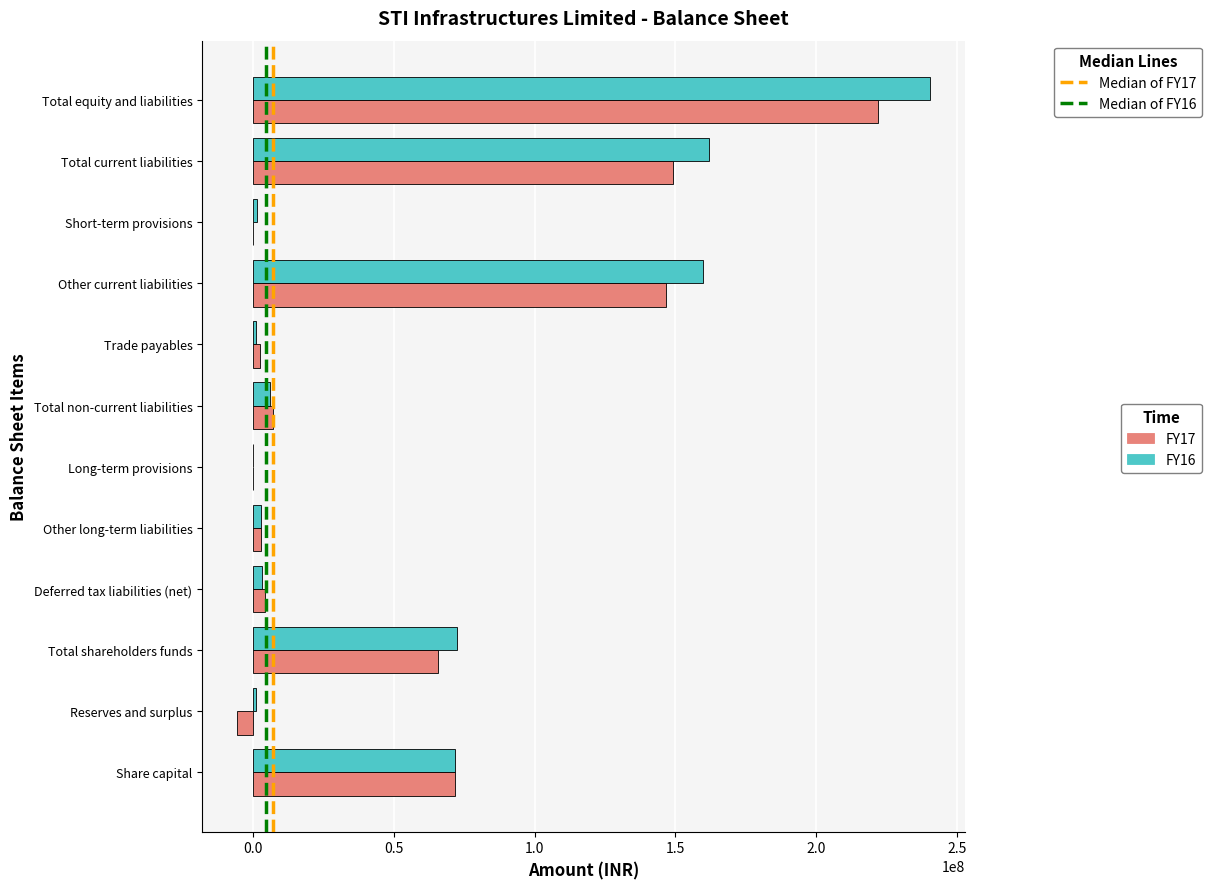

Which category has the highest value across all series?

Total equity and liabilities